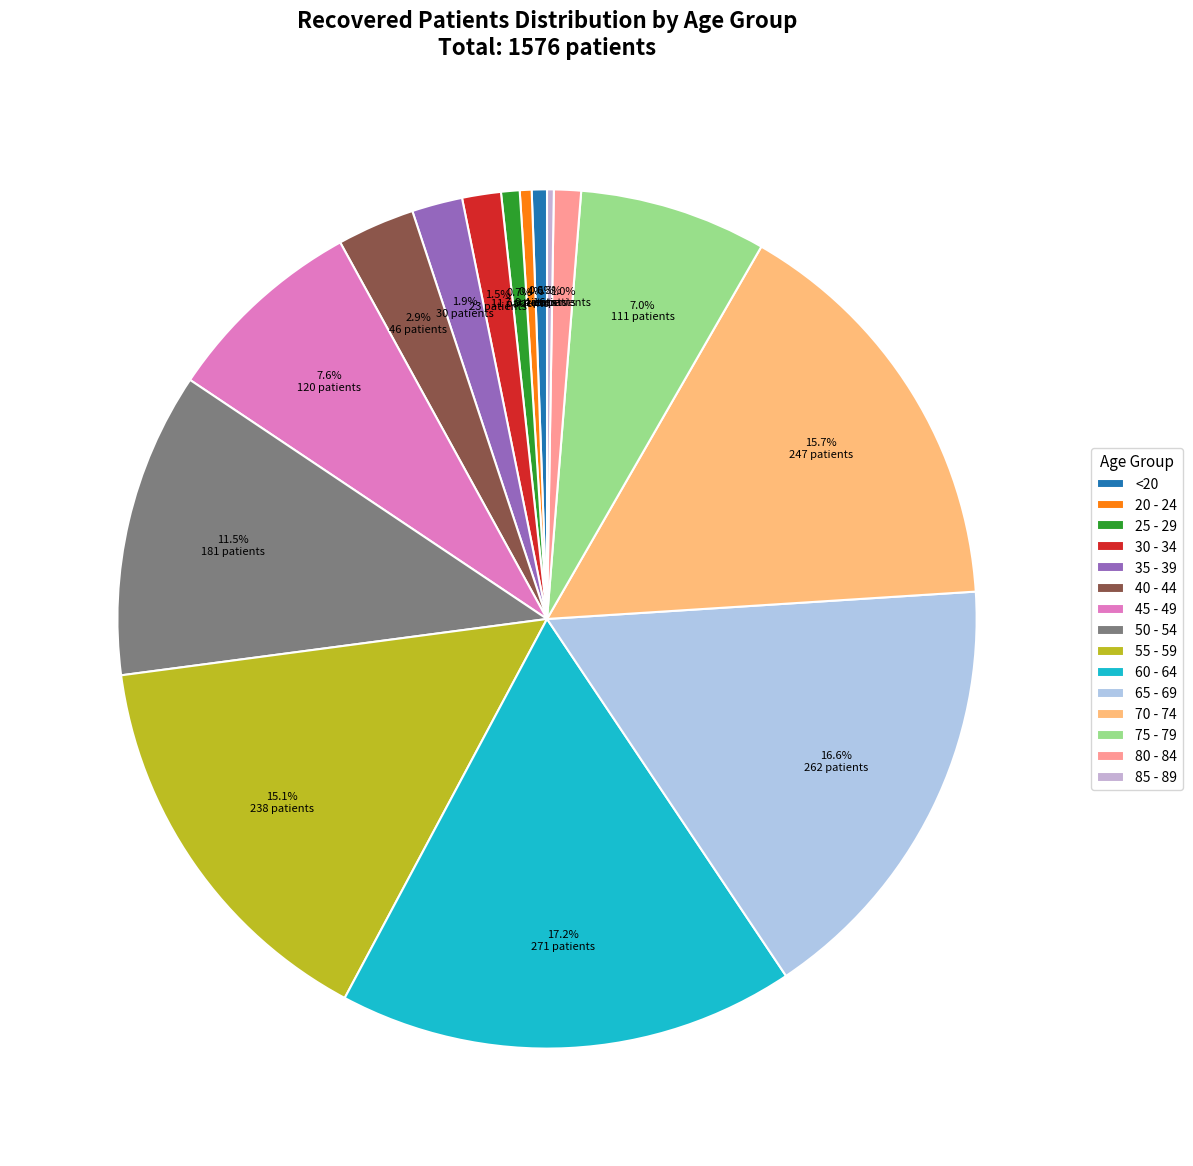

To the nearest percent, what percentage of the pie is 50 - 54?

11%